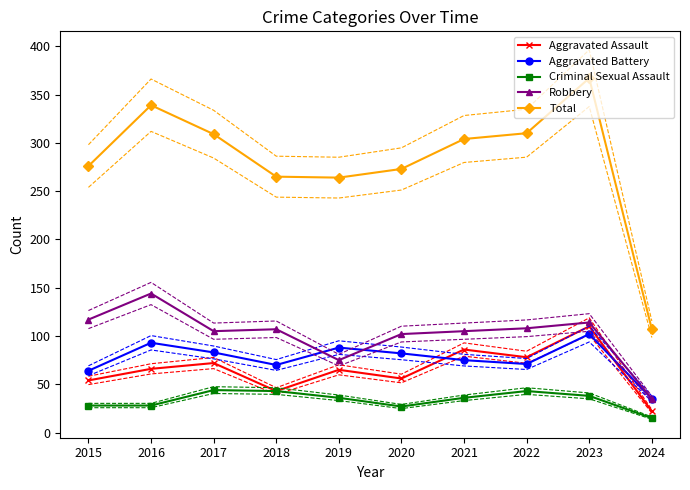

How many lines are shown in the chart?

5